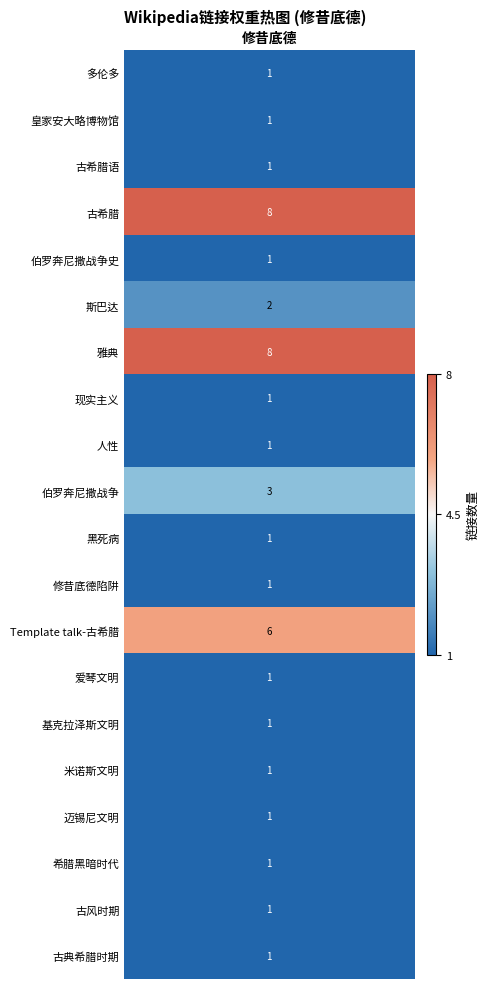

List the labels in order of value, largest first.

古希腊, 雅典, Template talk-古希腊, 伯罗奔尼撒战争, 斯巴达, 多伦多, 皇家安大略博物馆, 古希腊语, 伯罗奔尼撒战争史, 现实主义, 人性, 黑死病, 修昔底德陷阱, 爱琴文明, 基克拉泽斯文明, 米诺斯文明, 迈锡尼文明, 希腊黑暗时代, 古风时期, 古典希腊时期